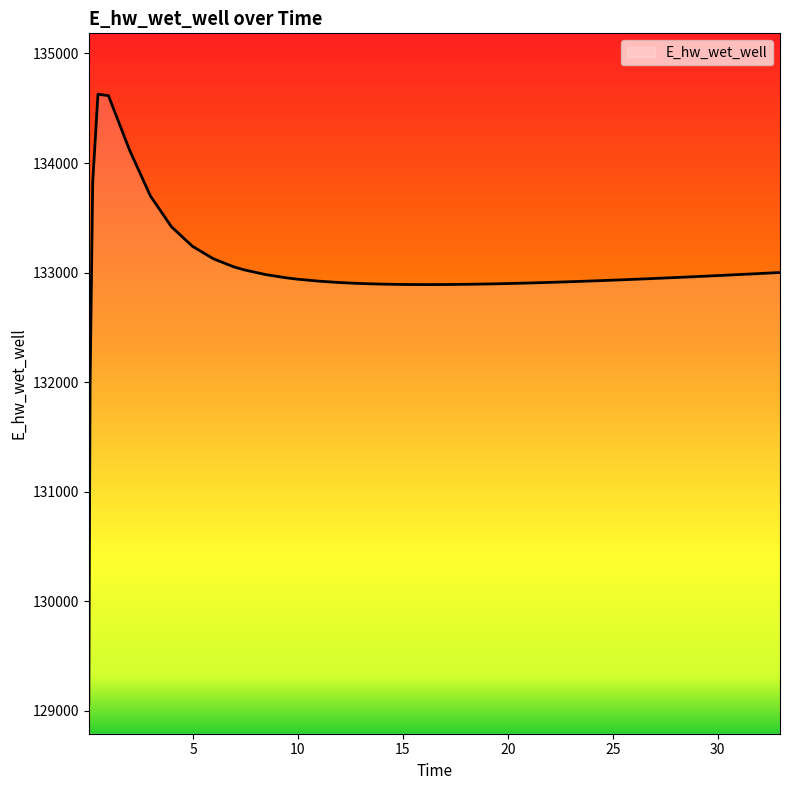

What is the difference between the maximum and minimum values?

5557.7